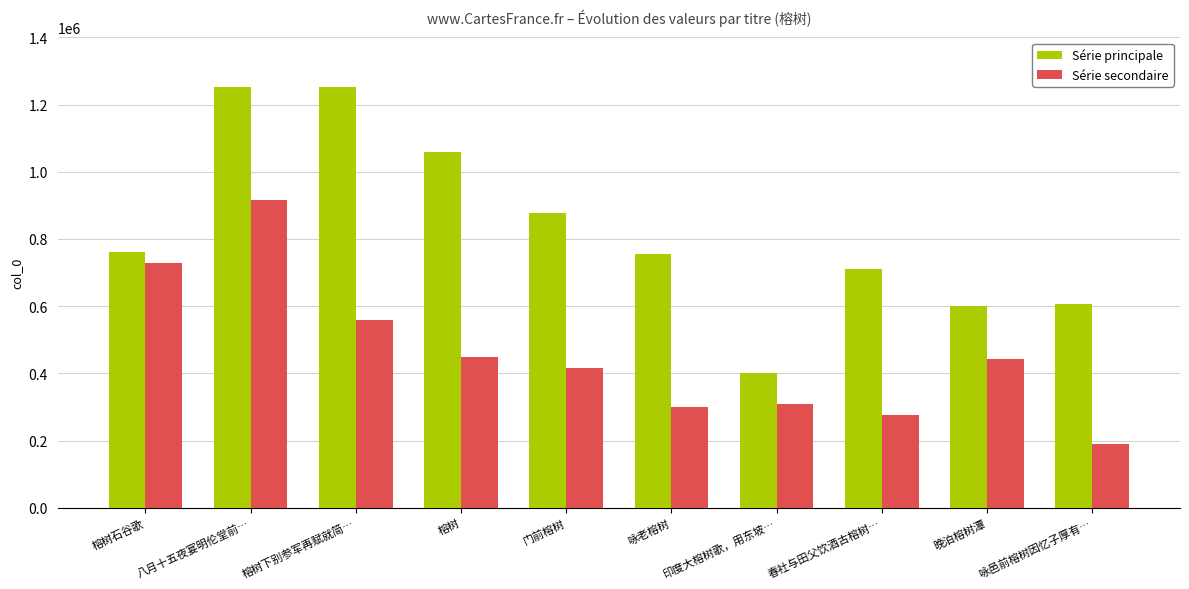

What is the label of the 10th bar from the right?

榕树石谷歌